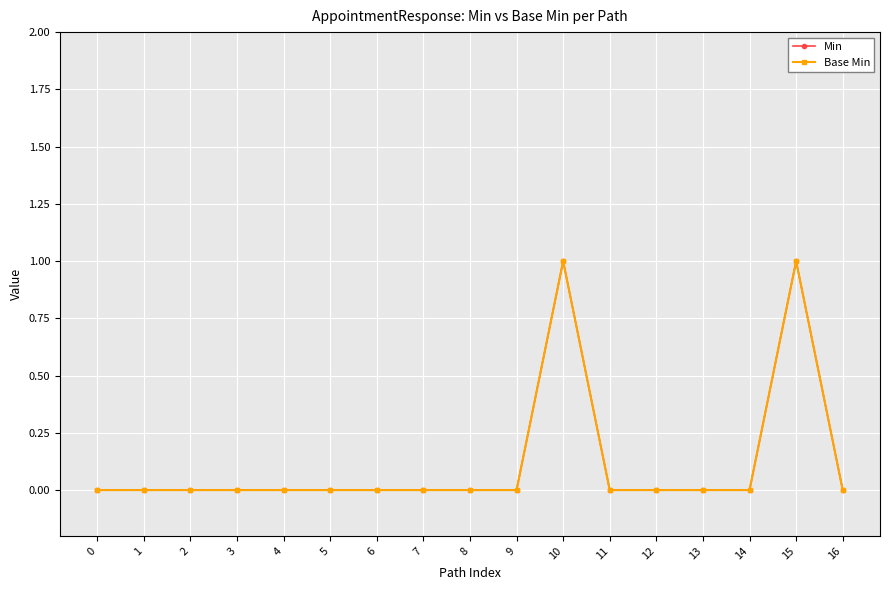

Is the value of Base Min at 14 greater than the value of Min at 14?

No